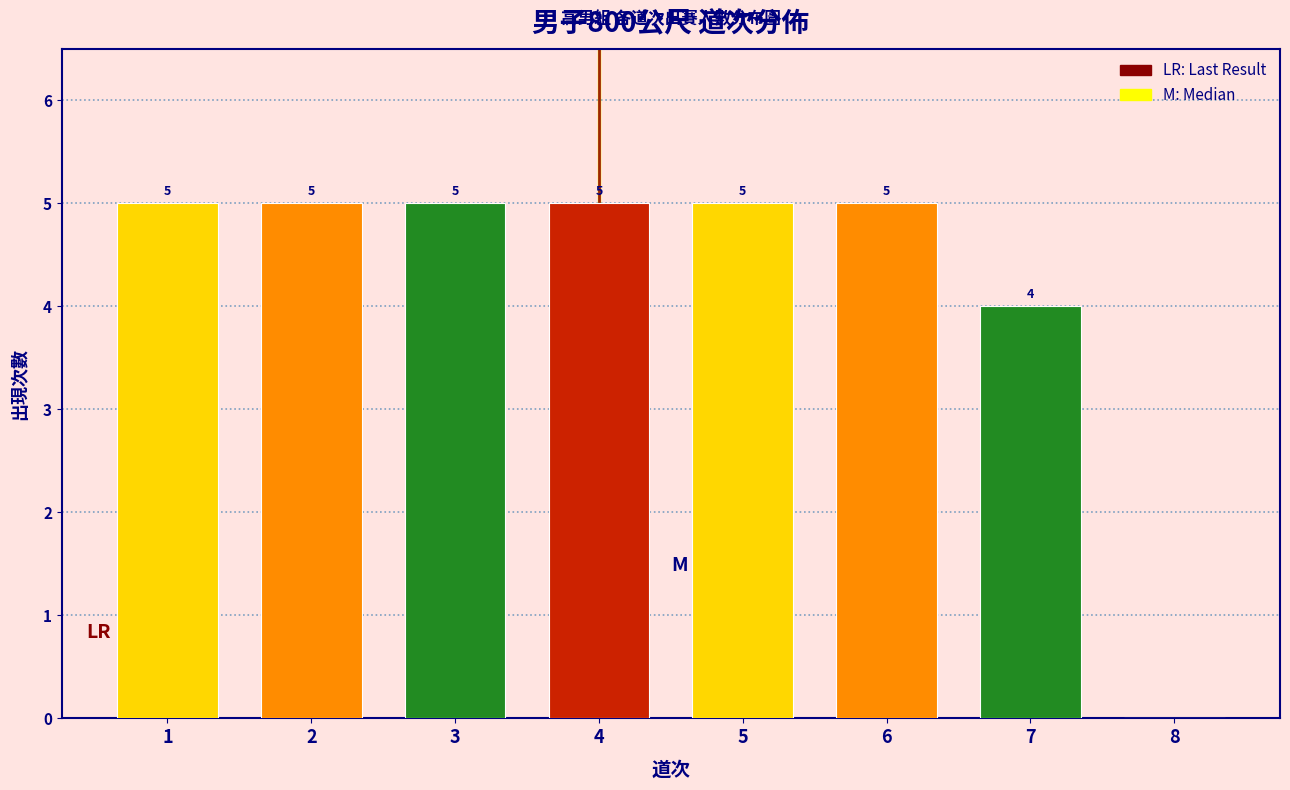

Reading right to left, what are all the values shown in this chart?

8=0	7=4	6=5	5=5	4=5	3=5	2=5	1=5